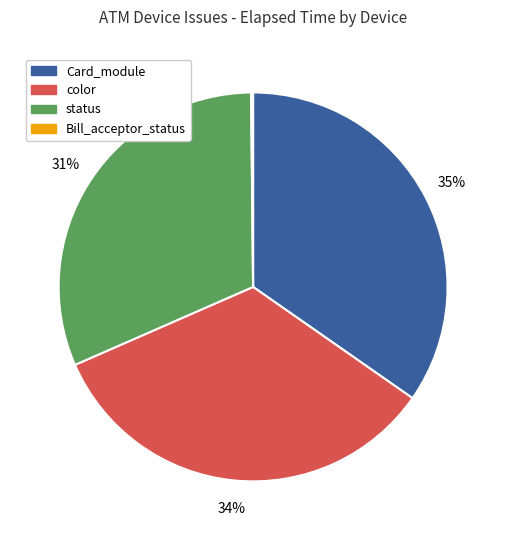

What is the largest slice in the pie chart?

Card_module